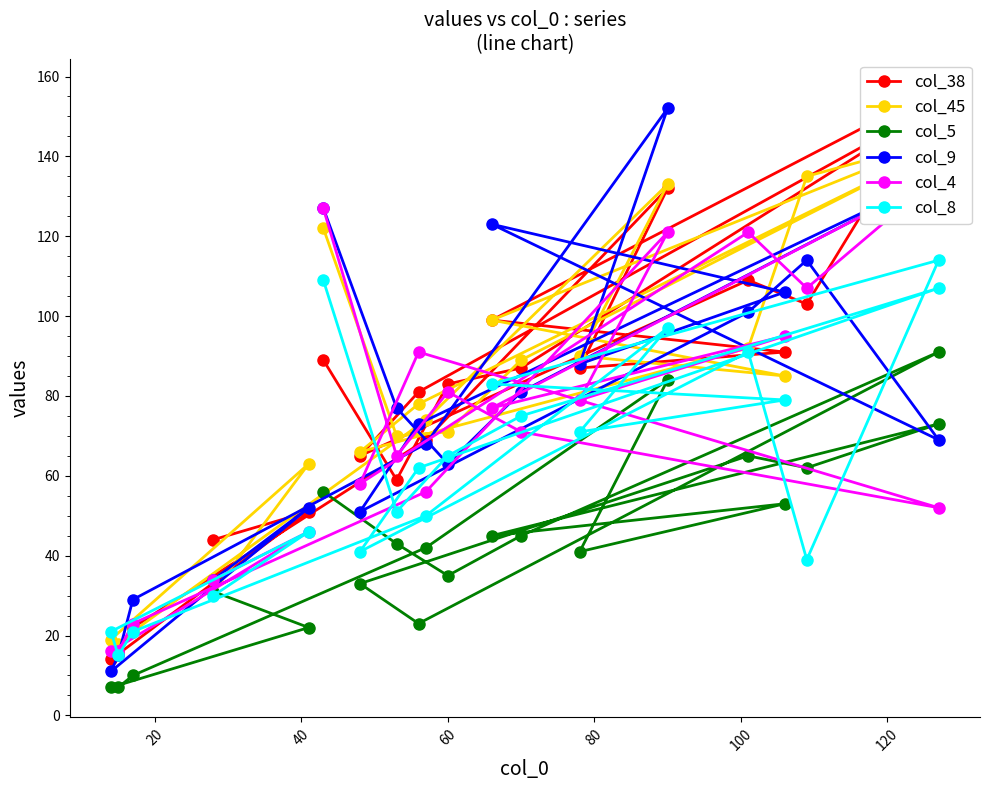

What is the difference between the maximum and second lowest values in the col_4 series?

119